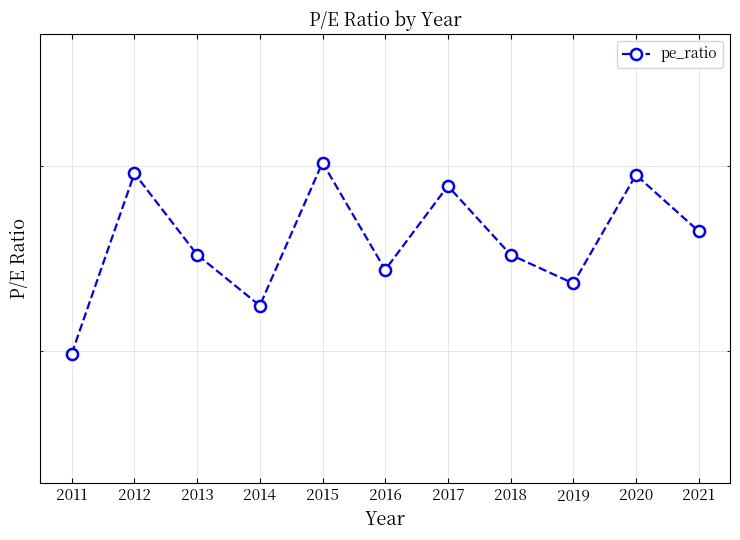

How many lines are shown in the chart?

1